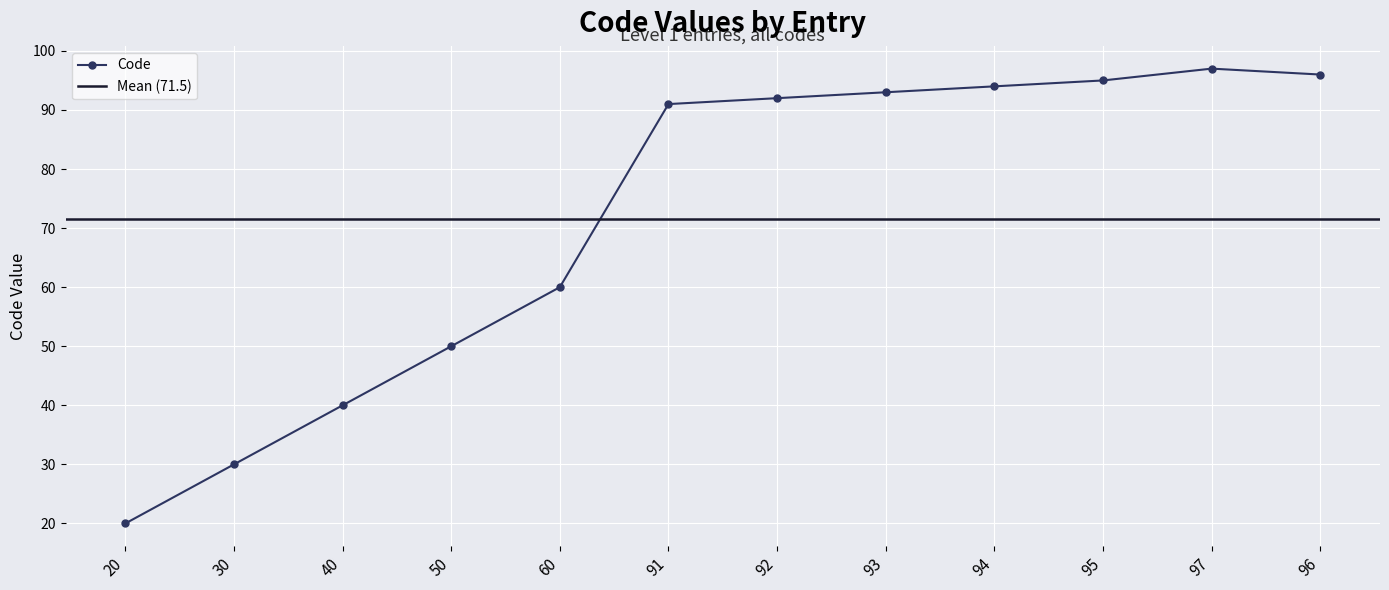

What is the sum of all values?

858